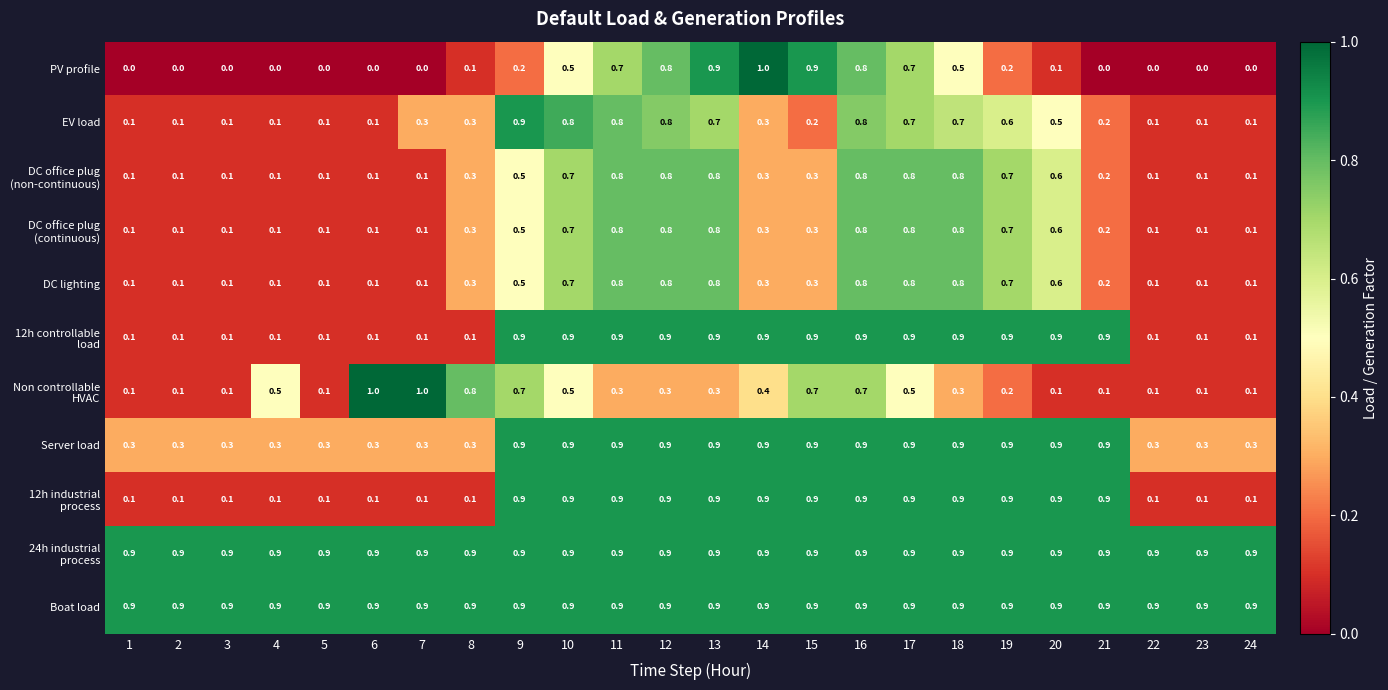

At how many categories does at least one series exceed 0?

24